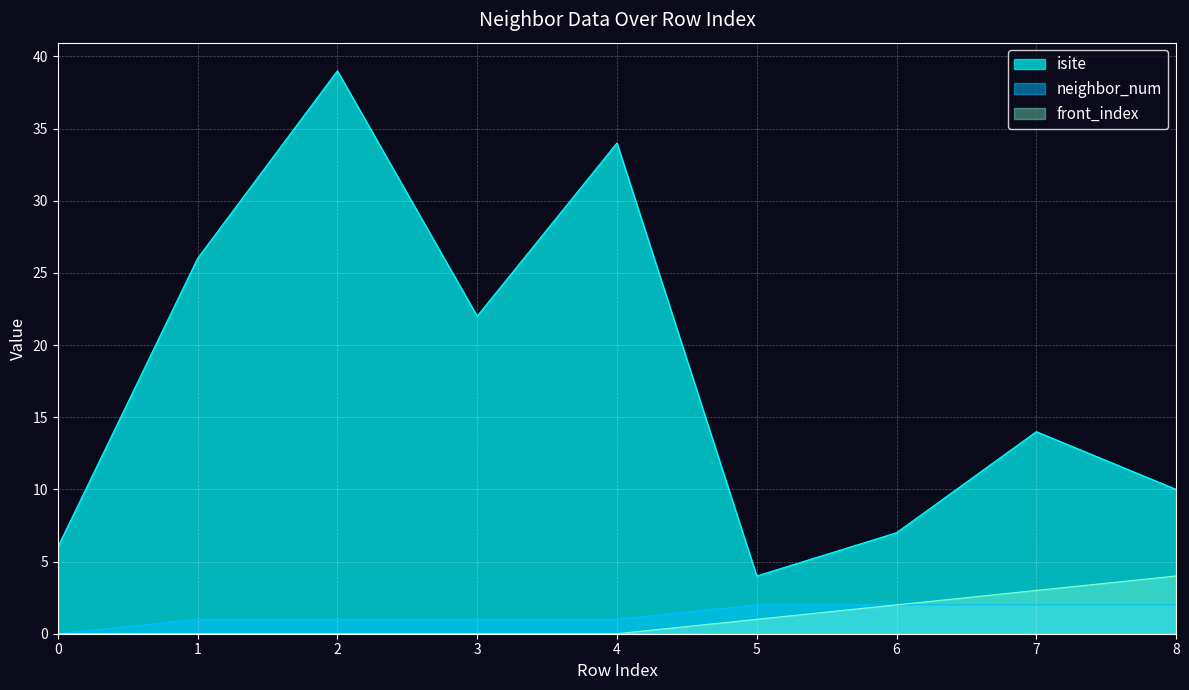

How many lines are shown in the chart?

3